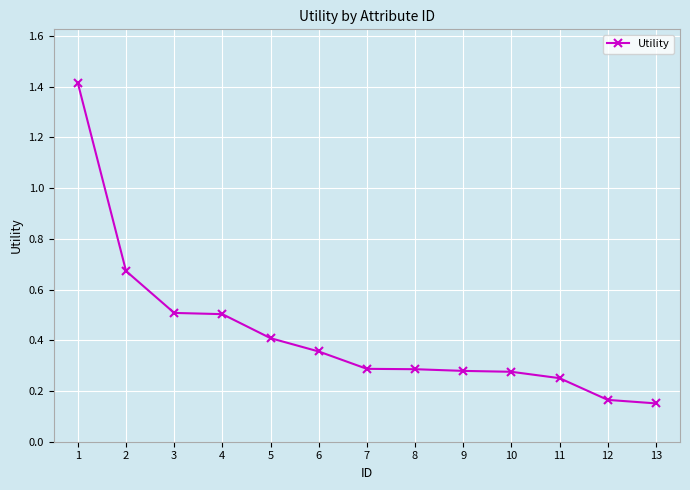

How many values are between 0 and 1?

12